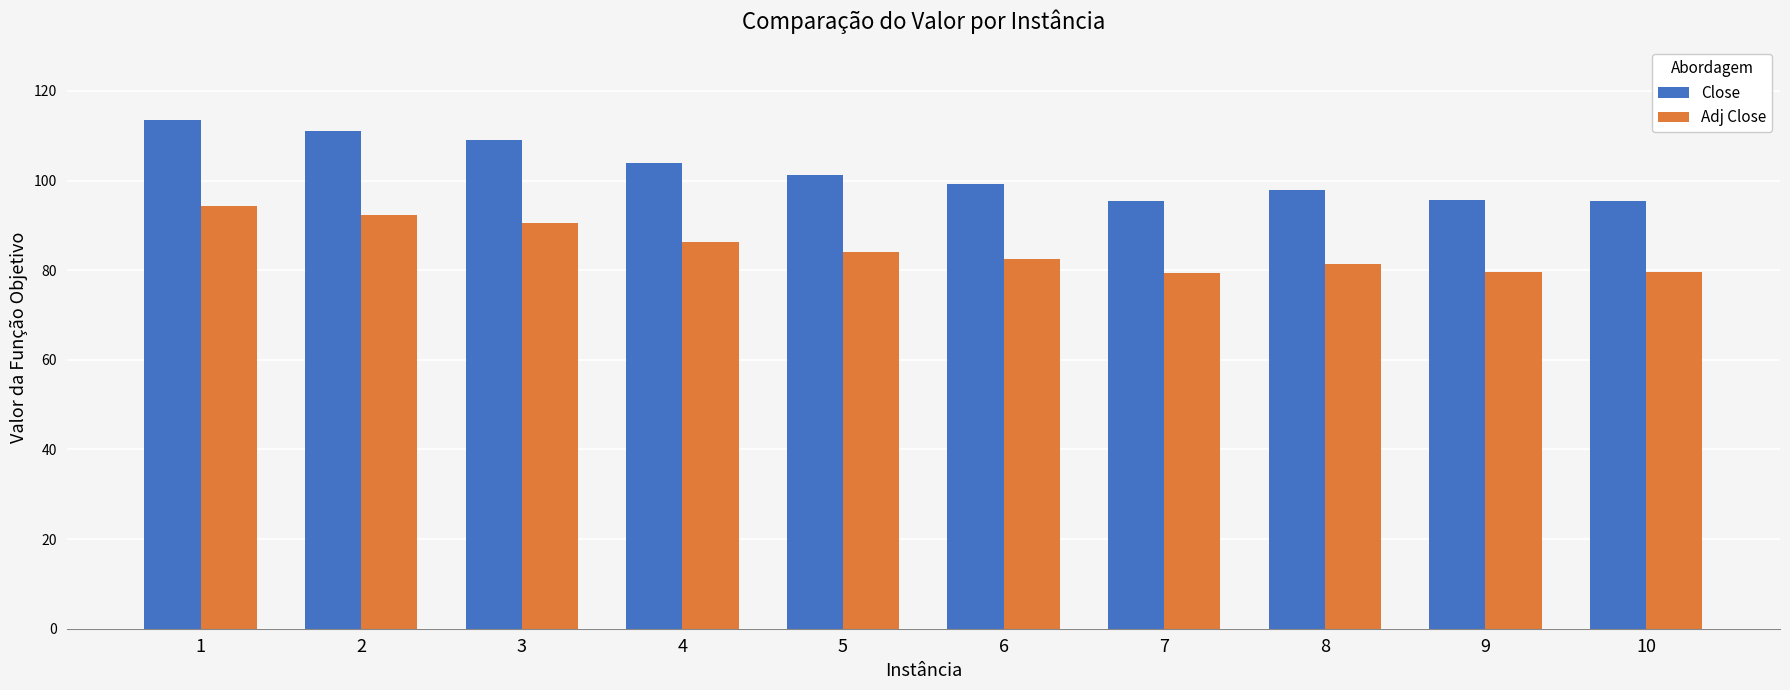

How many categories are shown in the chart?

10